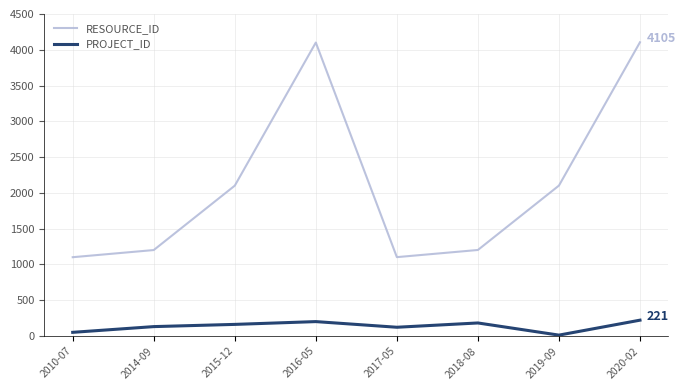

Is it true that PROJECT_ID equals 63 at 2020-02?

False